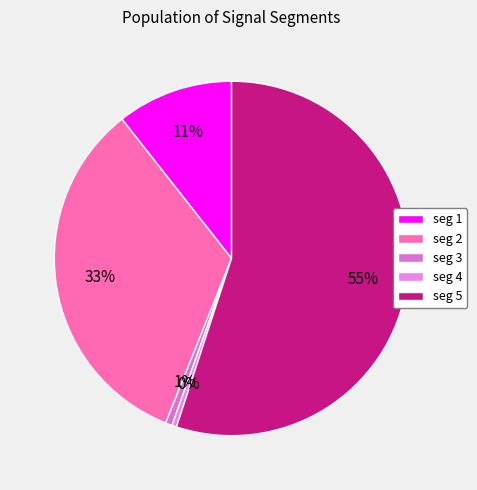

Is there a majority slice in this chart?

Yes